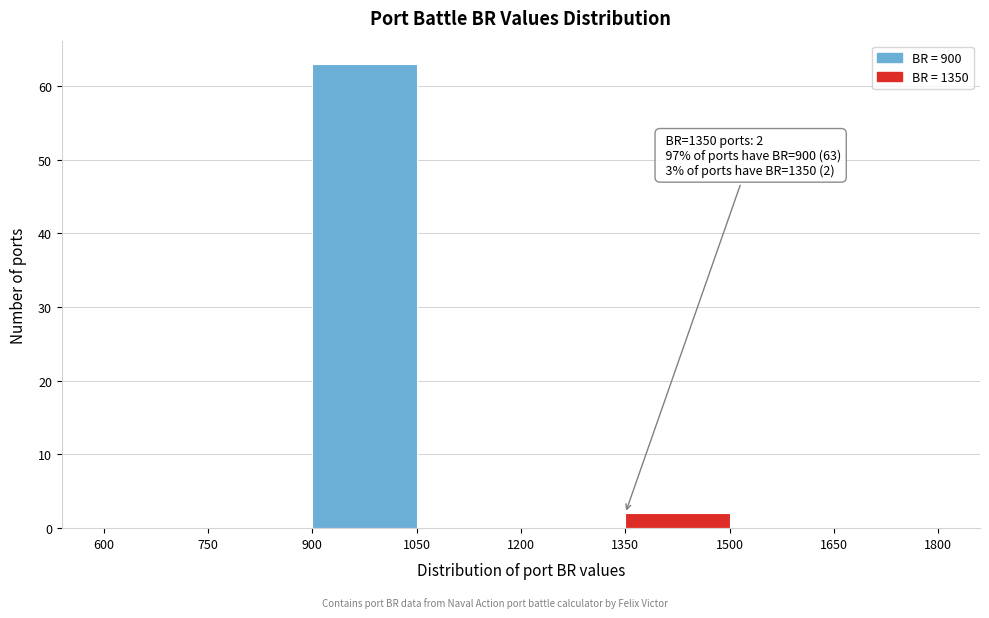

Which range on the x-axis has the tallest bar?

900 to 1050